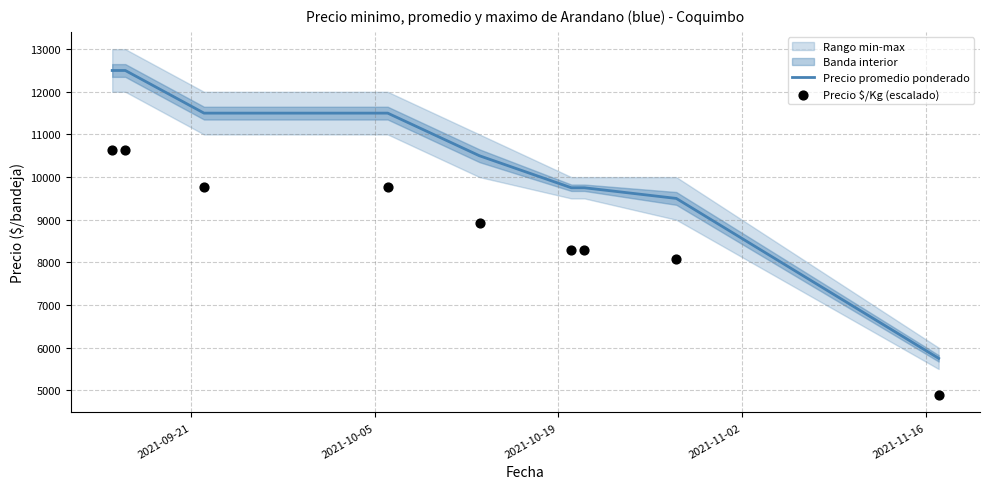

At how many categories does at least one series exceed 7101?

8